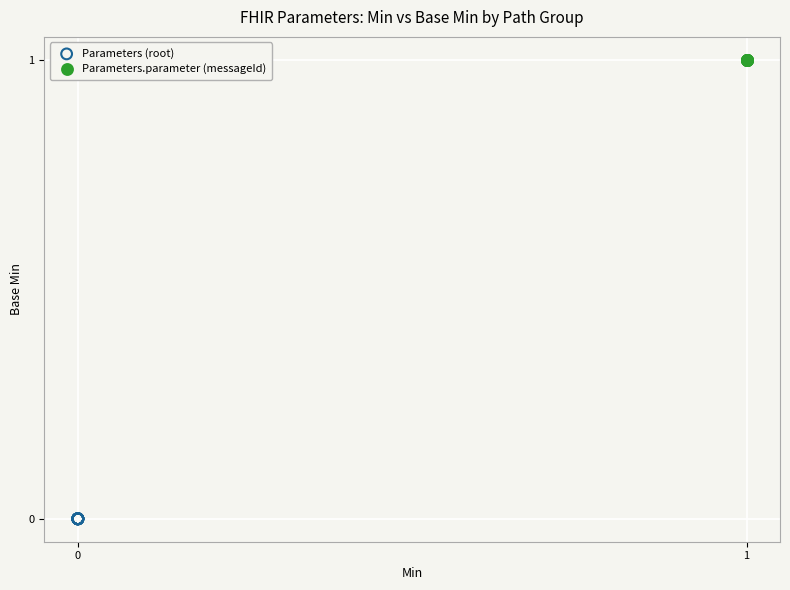

What are all the series names shown in the legend?

Parameters (root), Parameters.parameter (messageId)